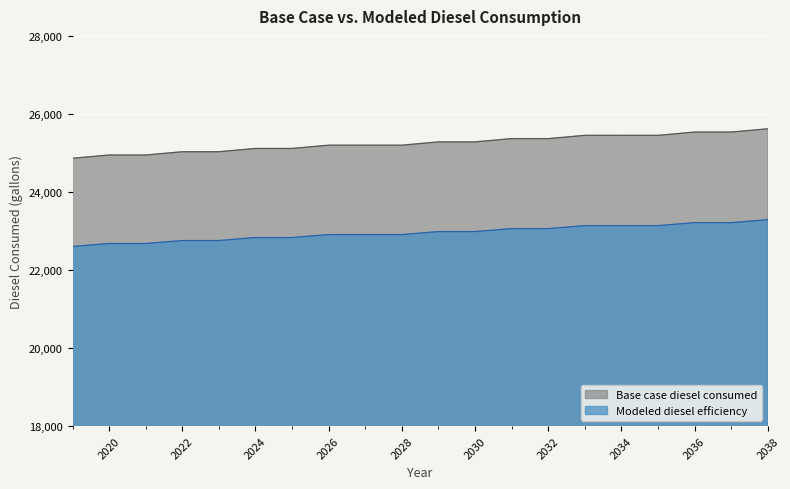

At which label does Modeled diesel efficiency first exceed 25282?

2029